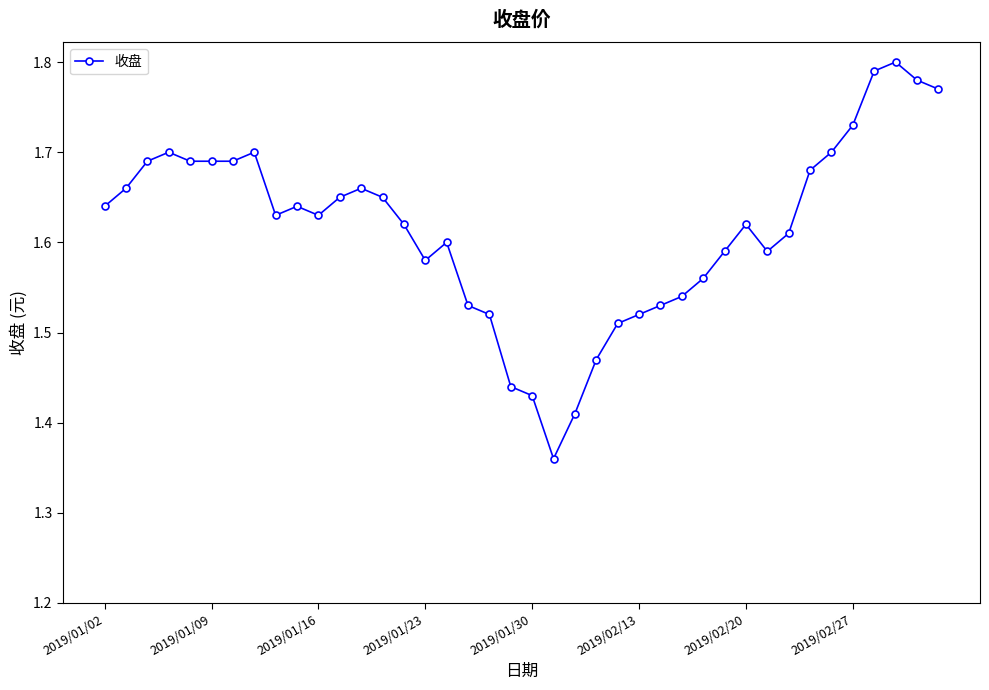

True or false: the data has more than 0 interior local peaks.

True